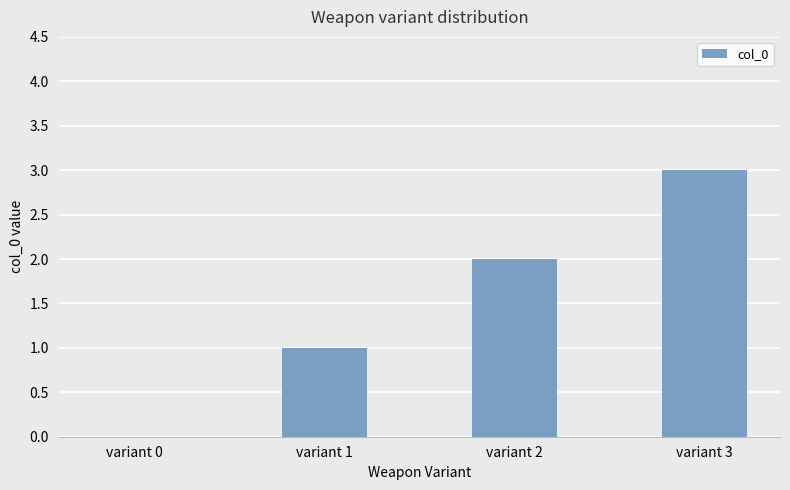

What is the maximum value shown in the chart?

3